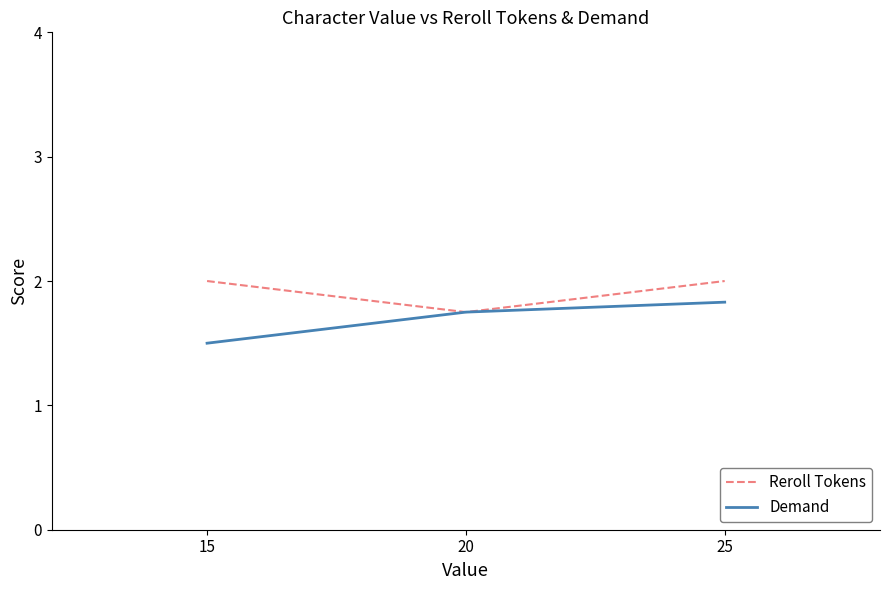

At how many categories does at least one series exceed 1?

3